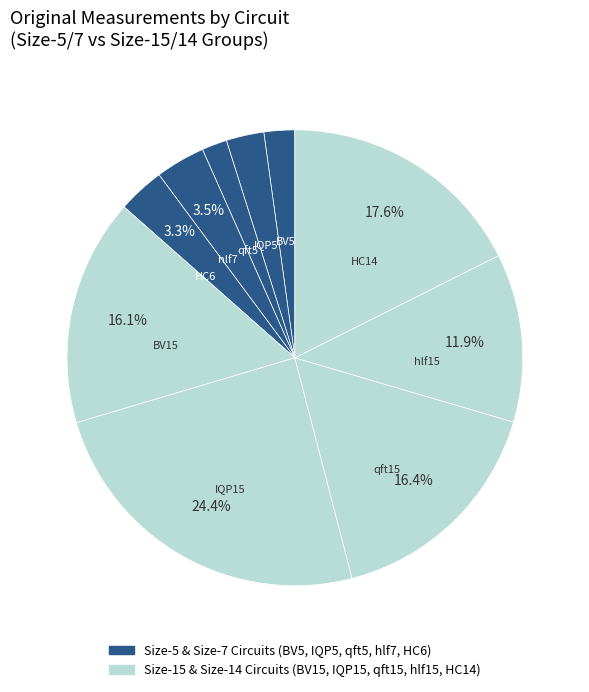

How many slices are in this pie chart?

10